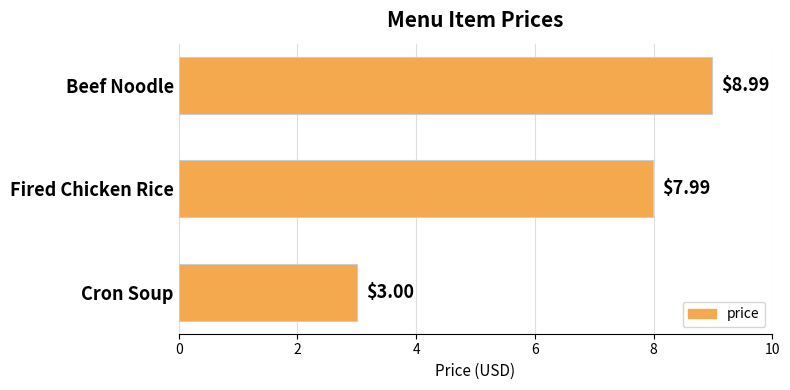

Where is the data nearest to the value 5?

Cron Soup